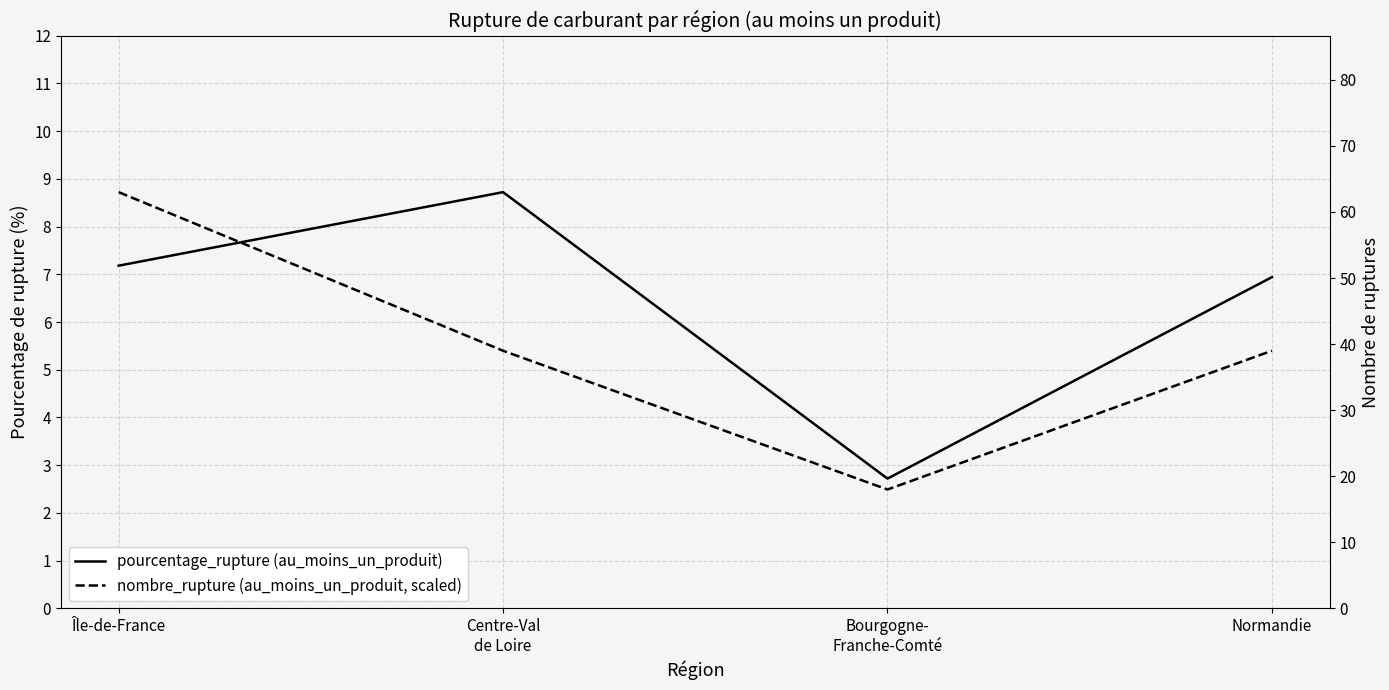

What are all the series names shown in the legend?

pourcentage_rupture (au_moins_un_produit), nombre_rupture (au_moins_un_produit, scaled)